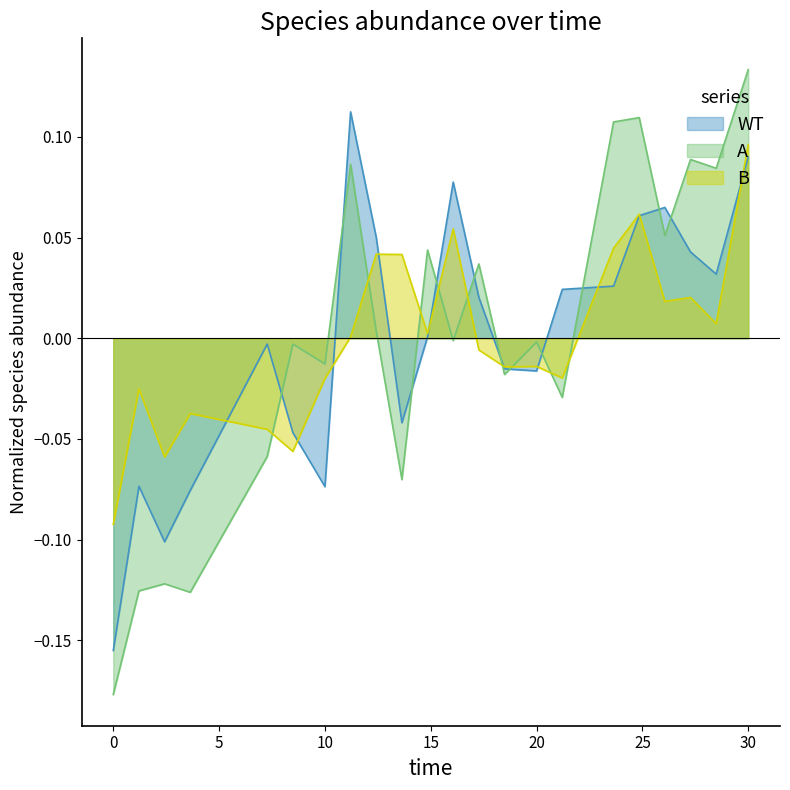

True or false: WT has a value of -0.0 at 10.

False